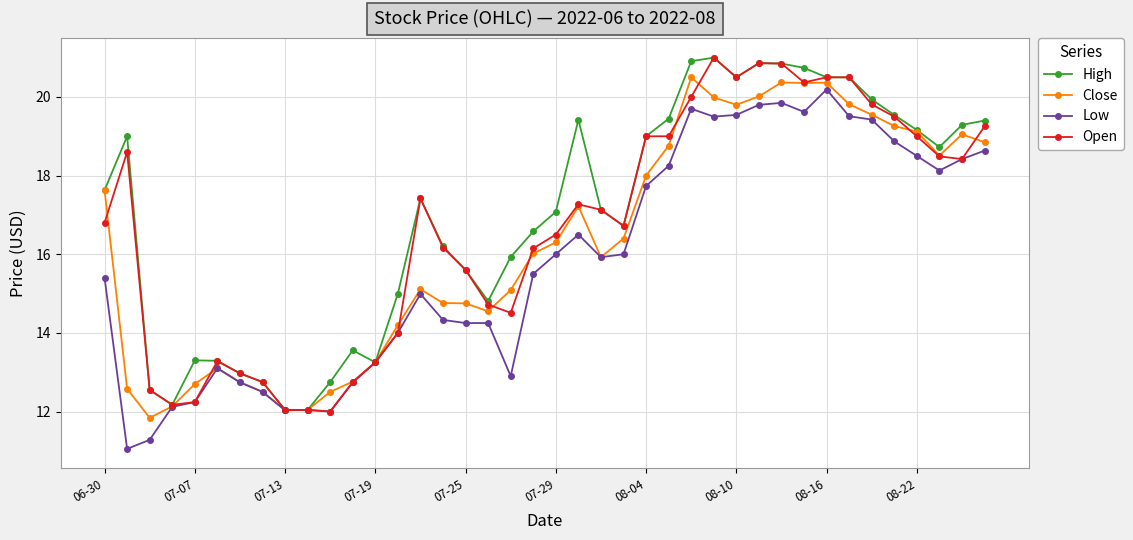

Count the number of categories in the chart.

40